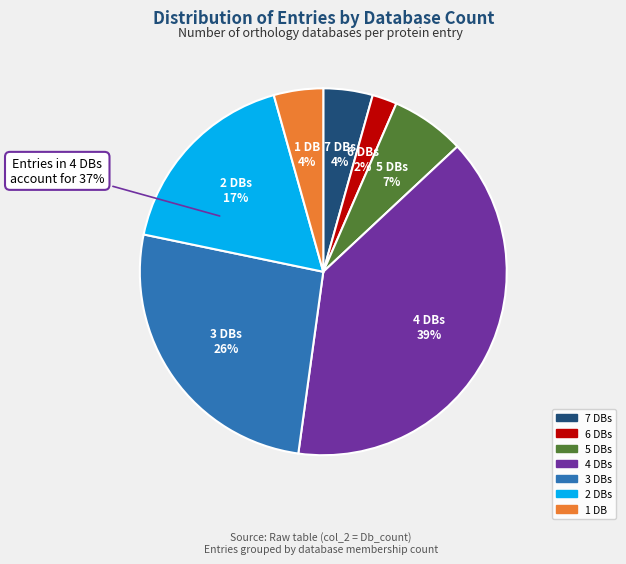

The Db_count_6 slice represents 2% of the pie. True or false?

True